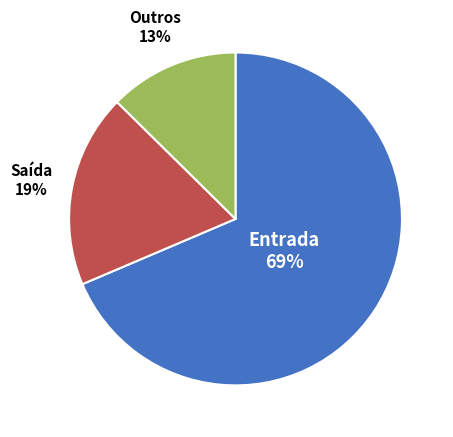

True or false: Outros accounts for 13% of the total.

True